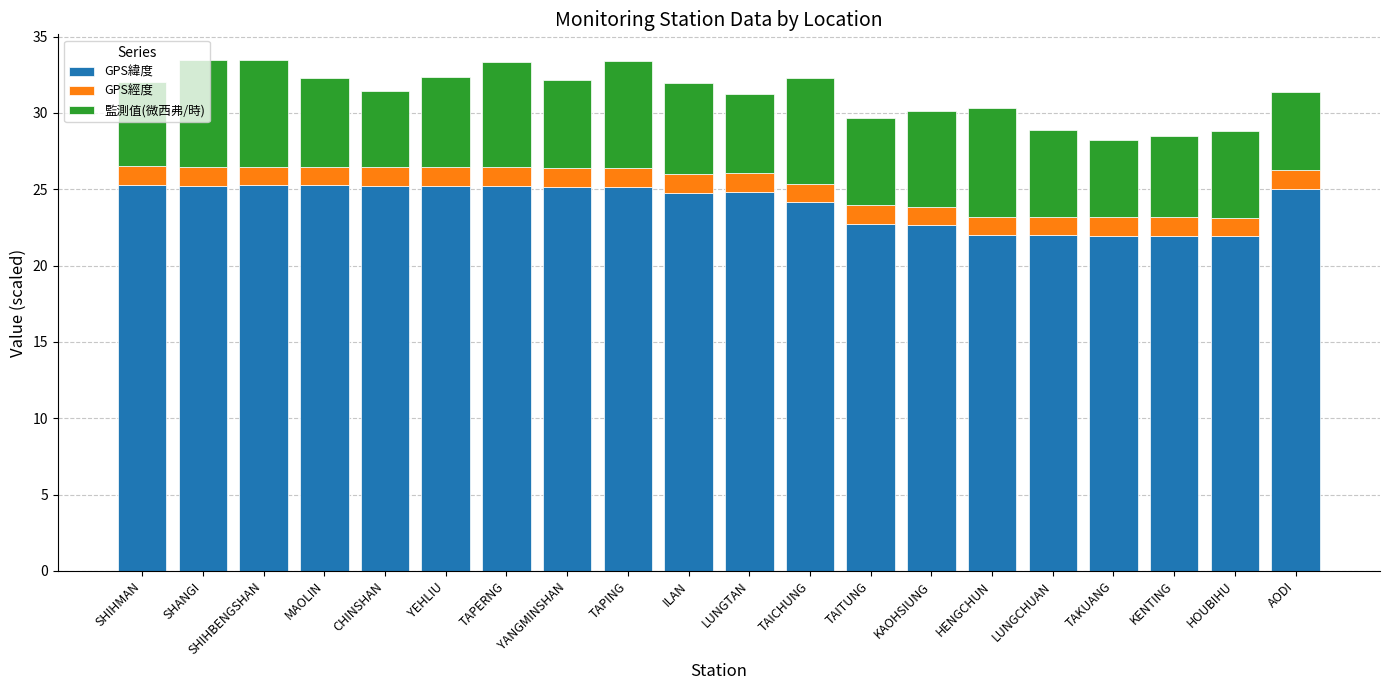

What is the maximum value for GPS緯度?

25.3